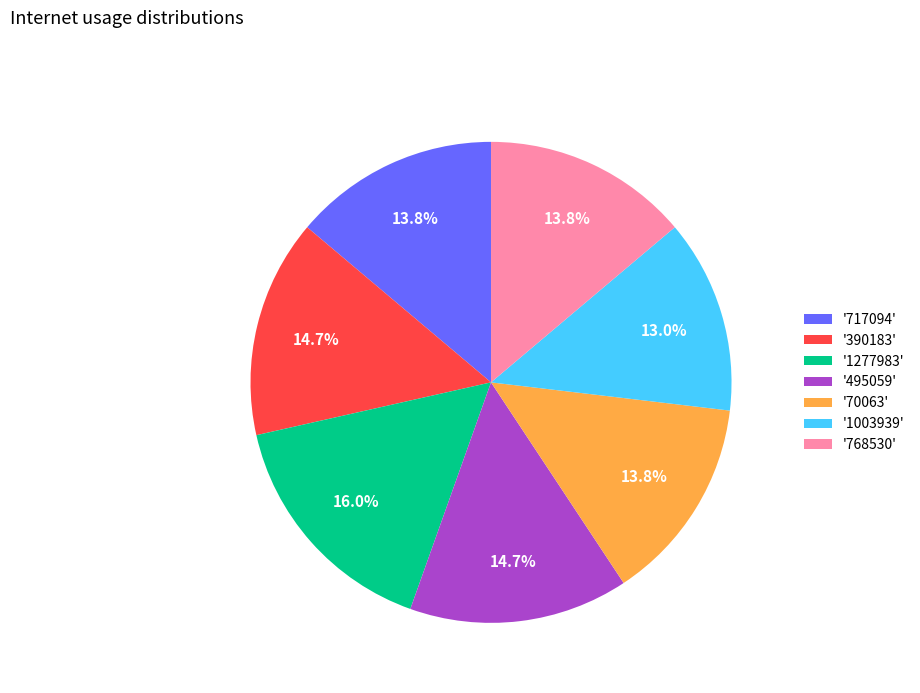

Count the number of slices in the pie.

7